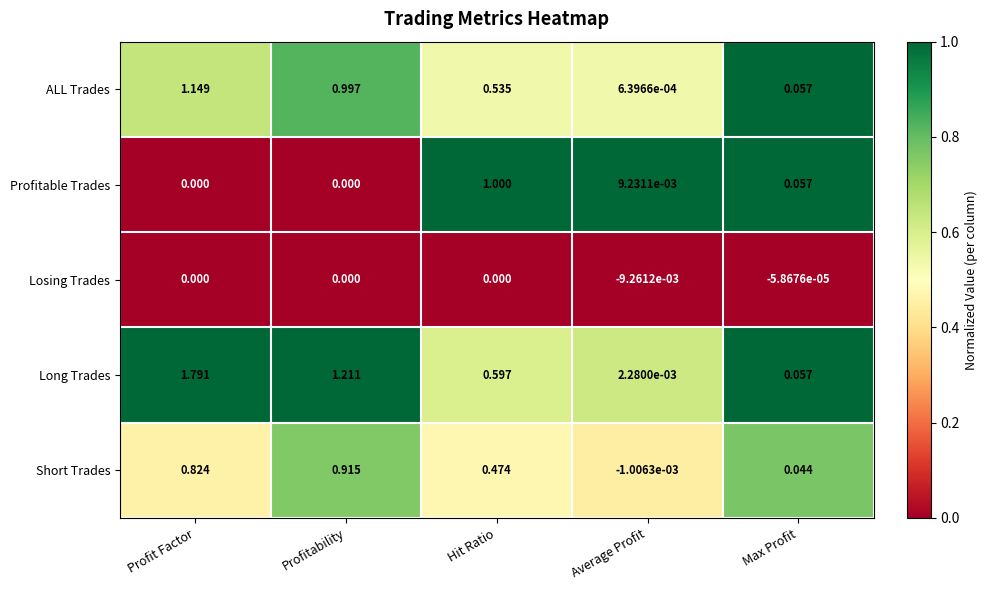

Which series changed the most between Profit Factor and Hit Ratio?

Long Trades